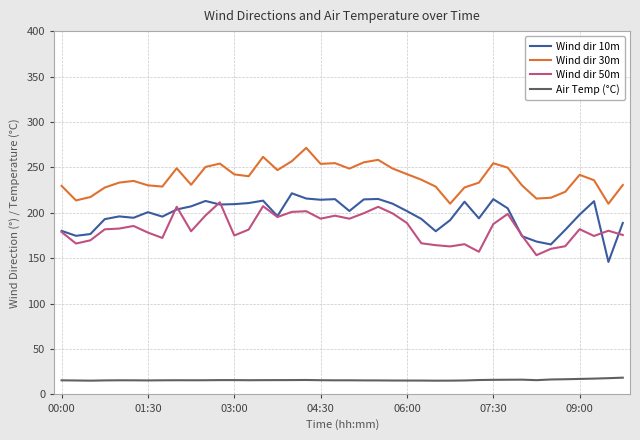

True or false: Wind dir 10m and Air Temp (°C) cross at least once.

False